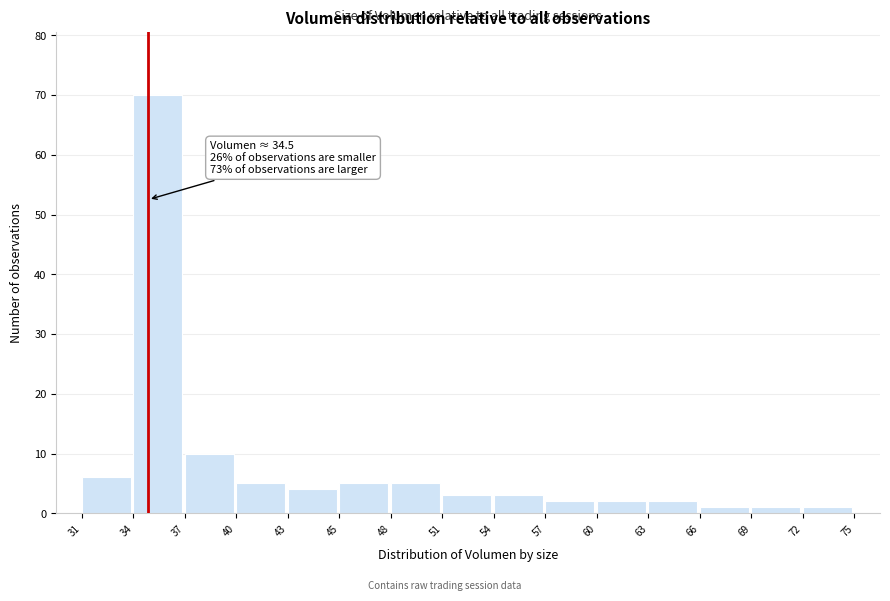

Reading left to right, transcribe all the data shown in this chart.

31=6	34=70	37=10	40=5	43=4	45=5	48=5	51=3	54=3	57=2	60=2	63=2	66=1	69=1	72=1